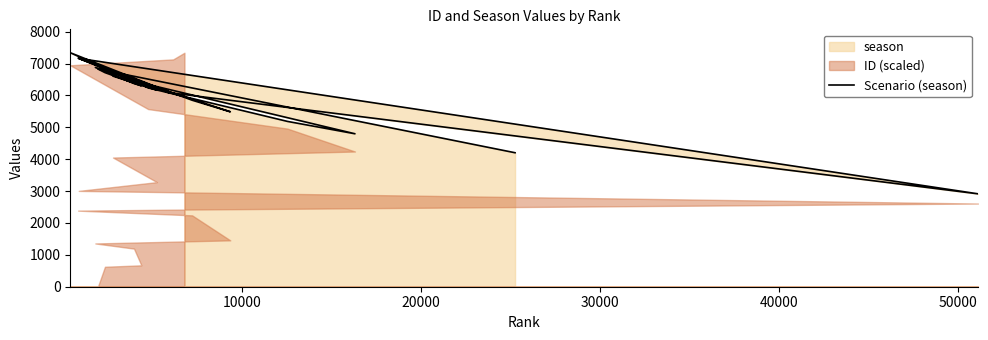

What is the average value?

6017